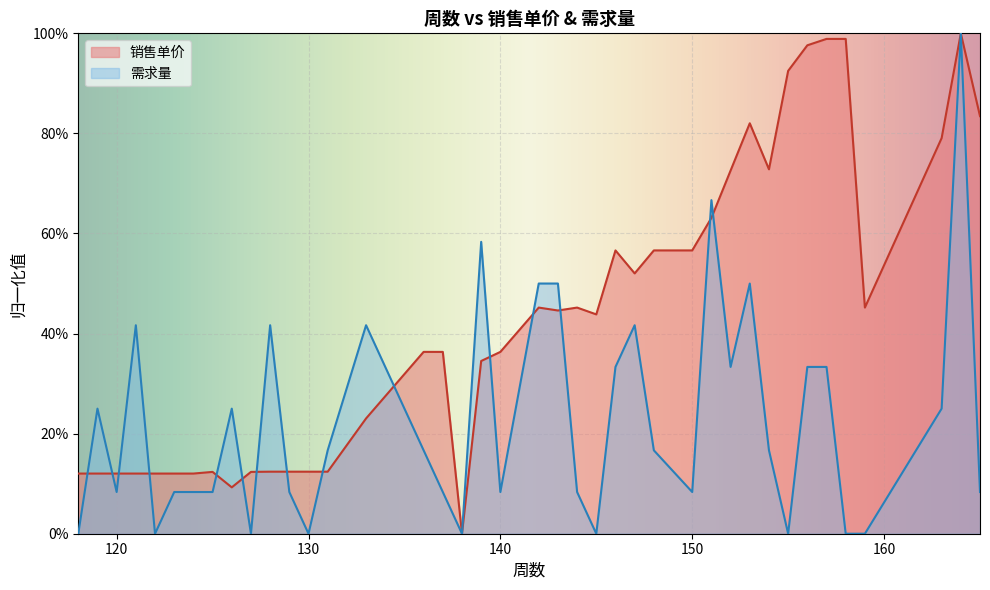

True or false: 需求量 has more than 1 interior local peaks.

True